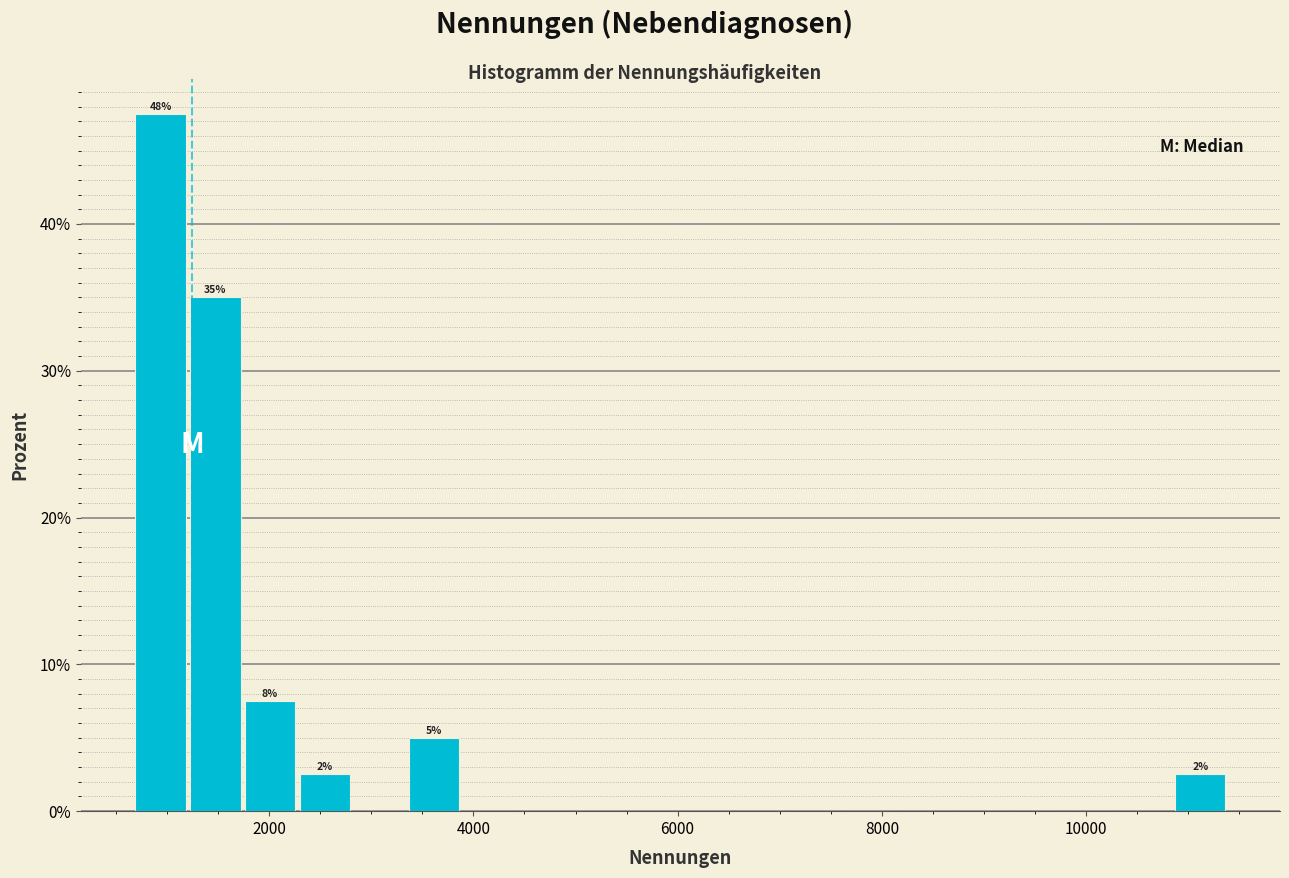

Around what value on the x-axis is the tallest bar? Give the approximate position of its centre, as read against the axis.

1000